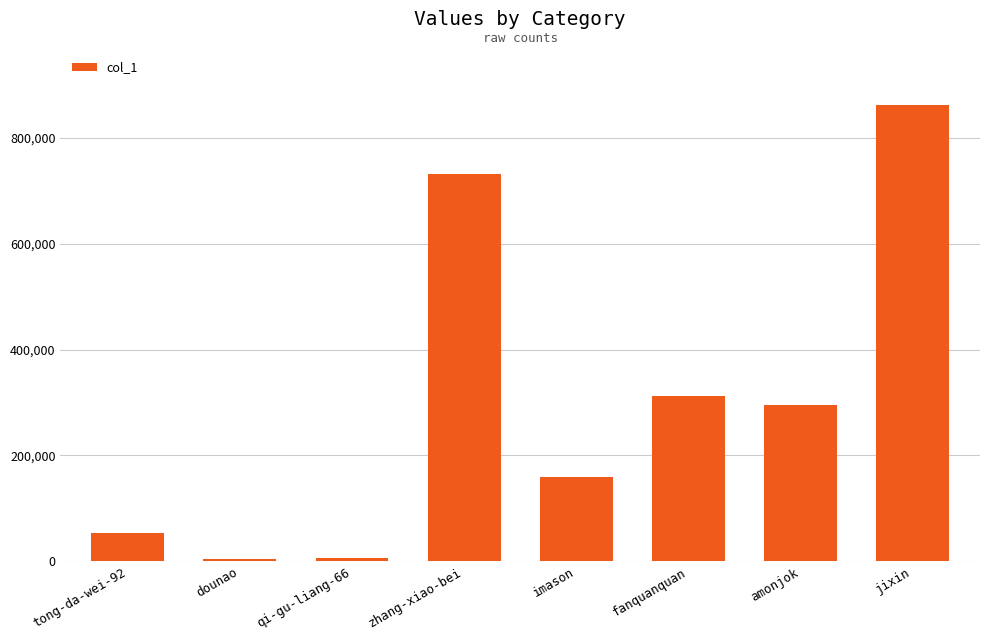

What is the difference between the maximum and minimum values?

857113